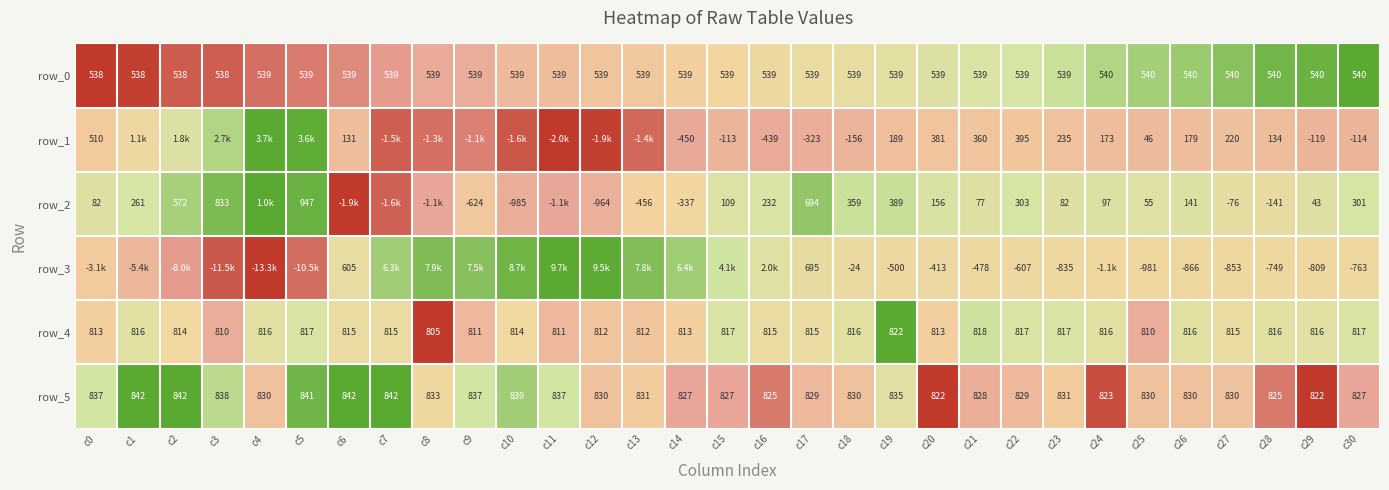

The row_0 series shows 1.2 at c23. True or false?

False